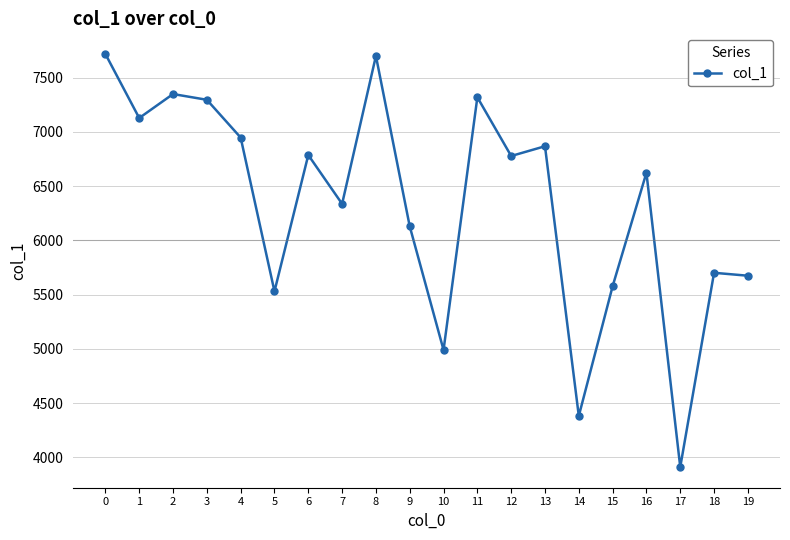

What is the sum of all values?

126734